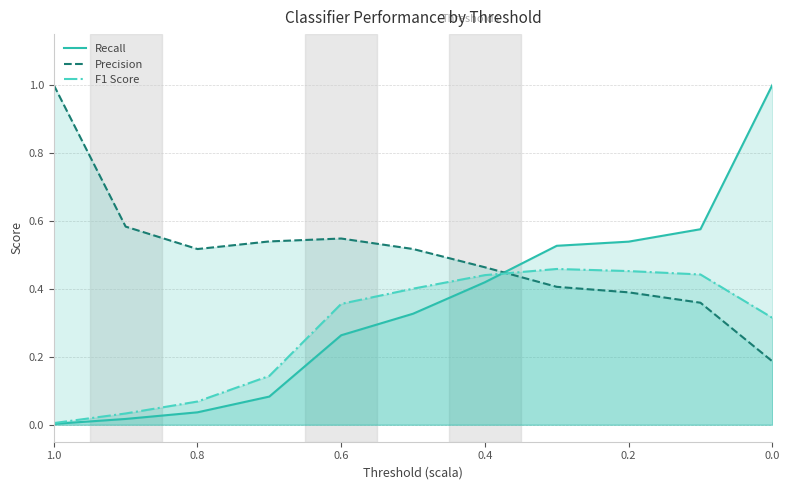

What are all the series names shown in the legend?

Recall, Precision, F1 Score